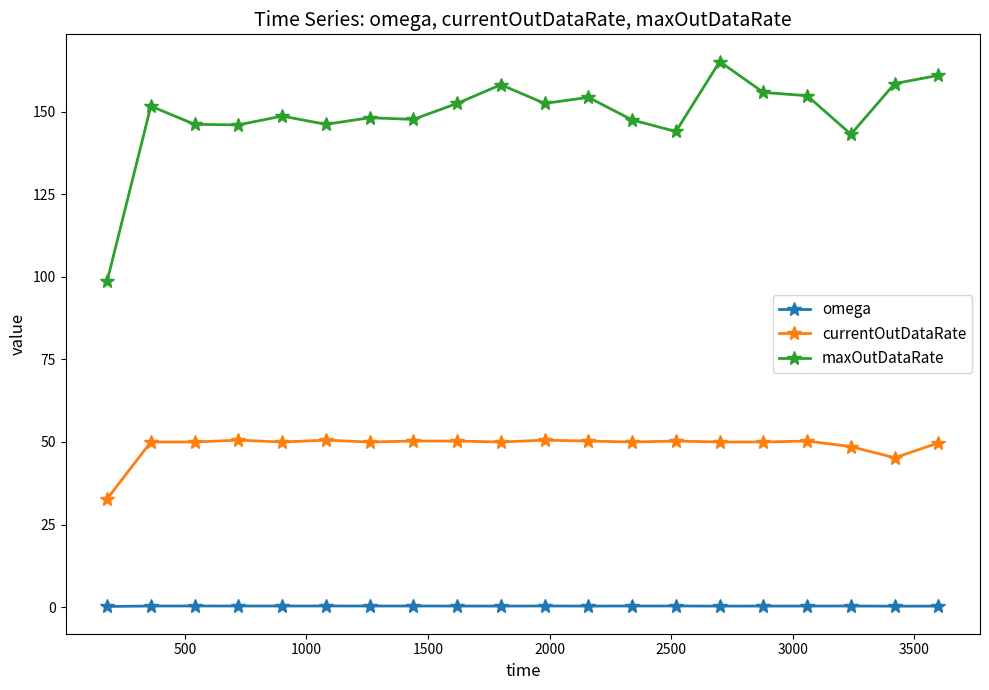

What is the difference between the maximum and minimum values in the currentOutDataRate series?

17.8